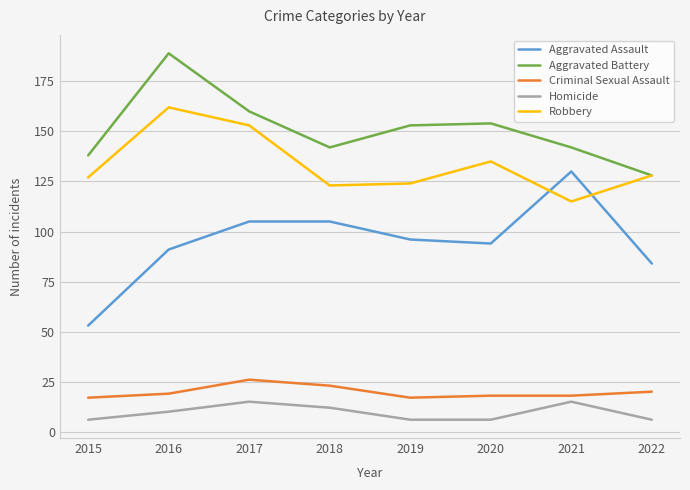

True or false: Robbery has more than 0 interior local peaks.

True